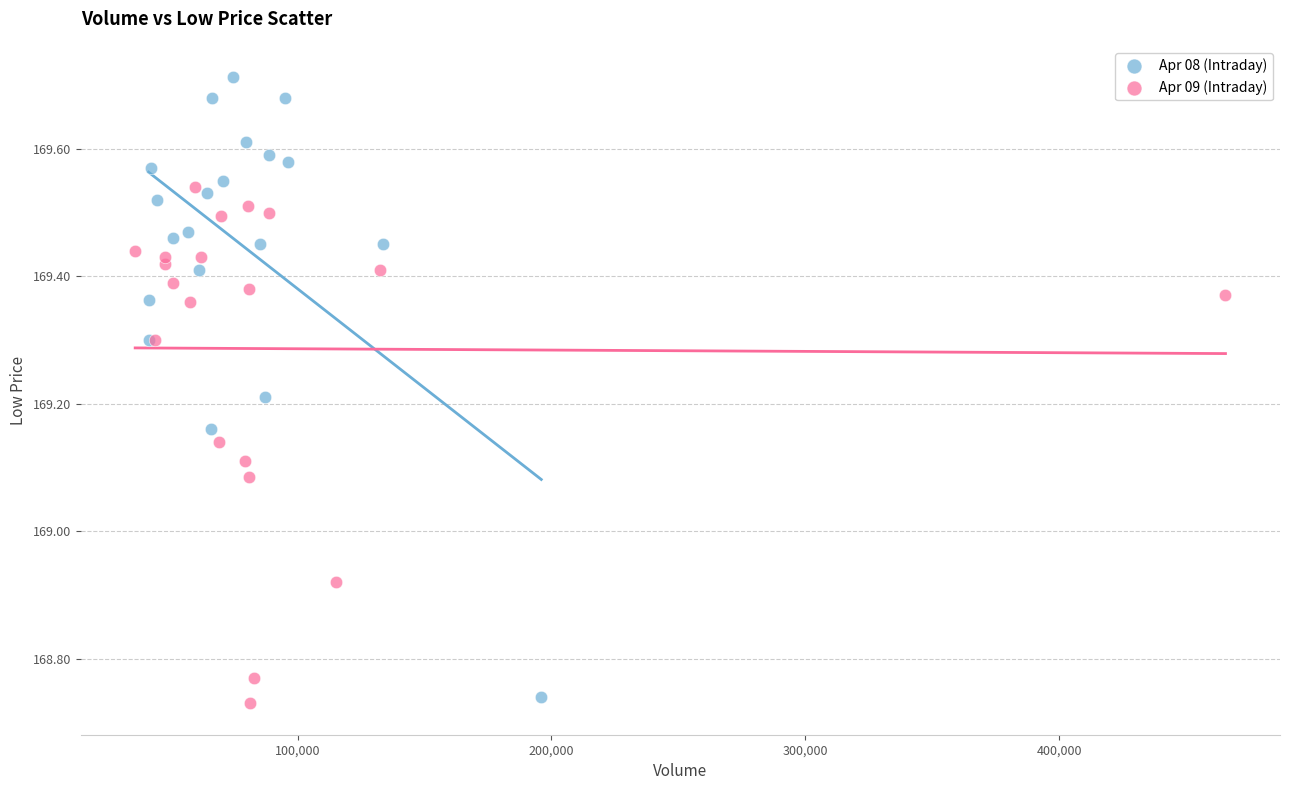

Which series has the widest spread of Y values?

Apr 08 (Intraday)